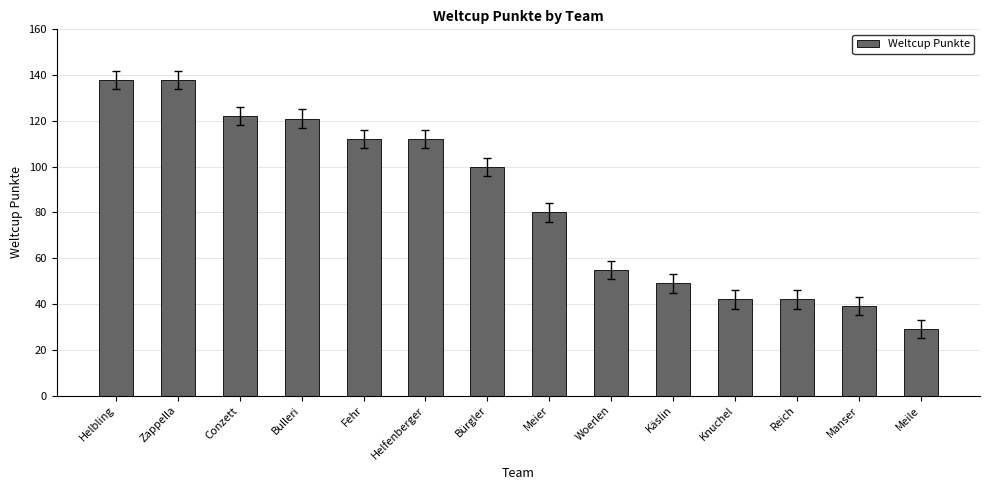

Approximately how many times larger is the value at Woerlen compared to Bulleri?

0.5